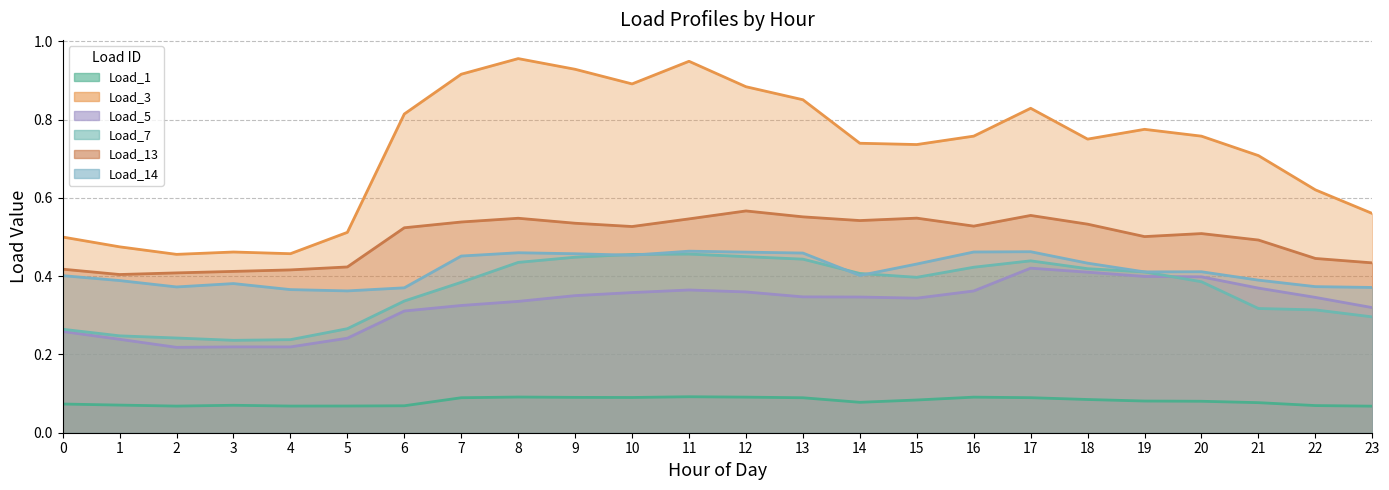

Is it true that Load_1 equals 0.1 at 15?

True